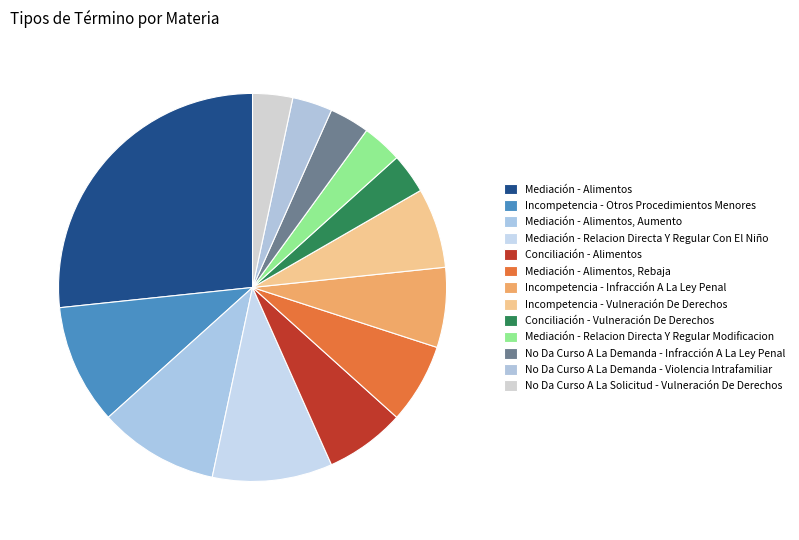

Which slice is the largest?

Mediación - Alimentos